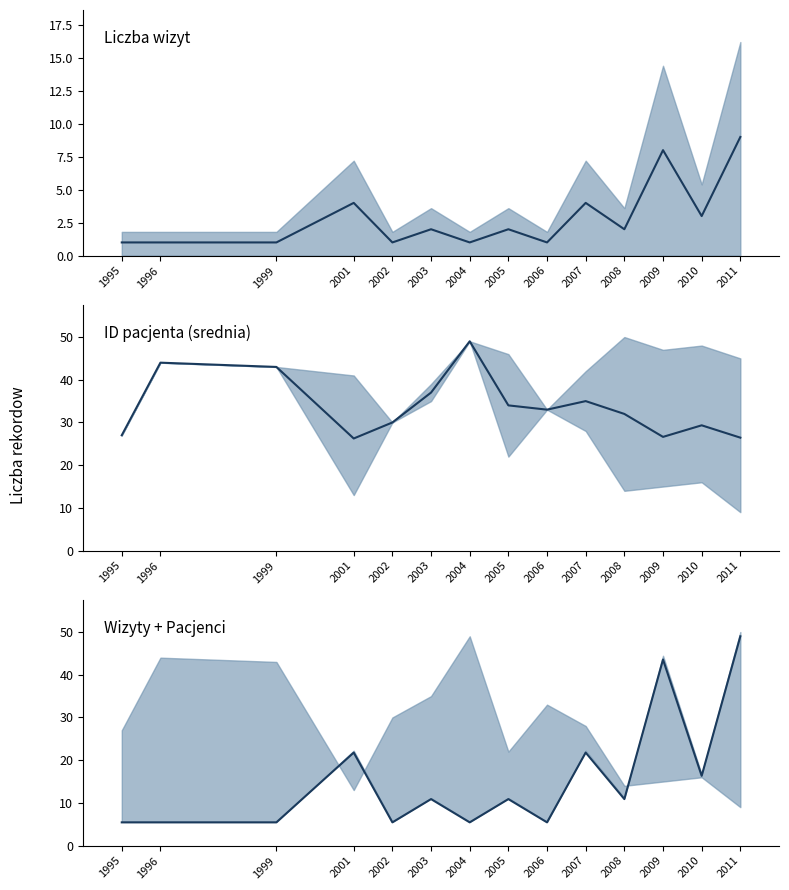

Where is Wizyty (norm.) nearest to the value 27?

2001